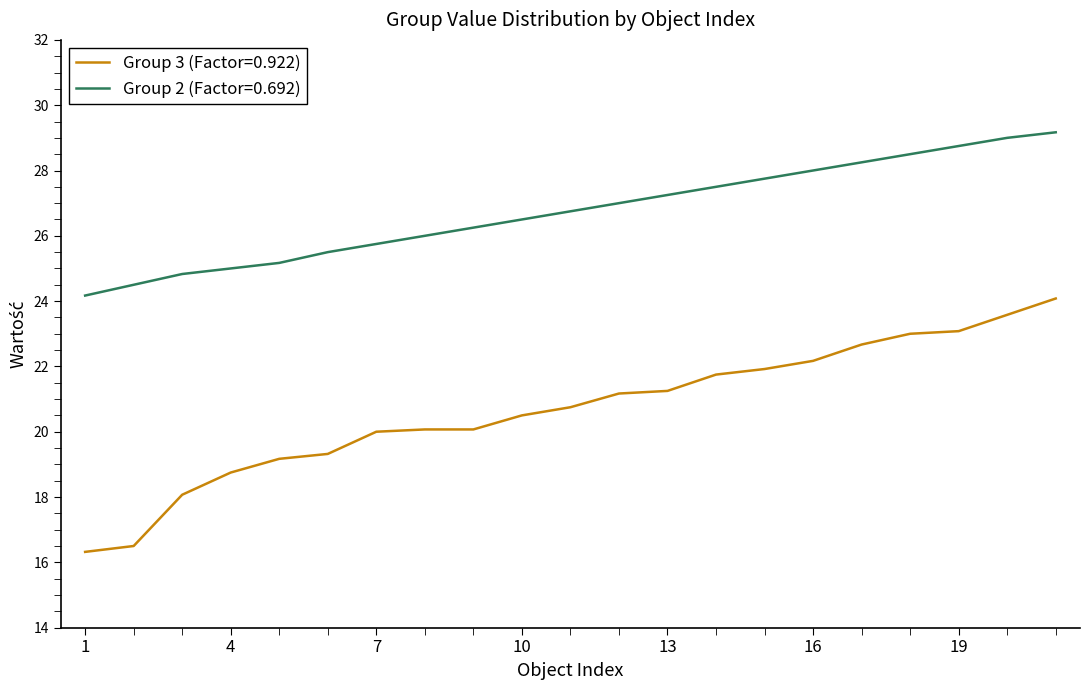

What is the greatest value displayed?

29.2